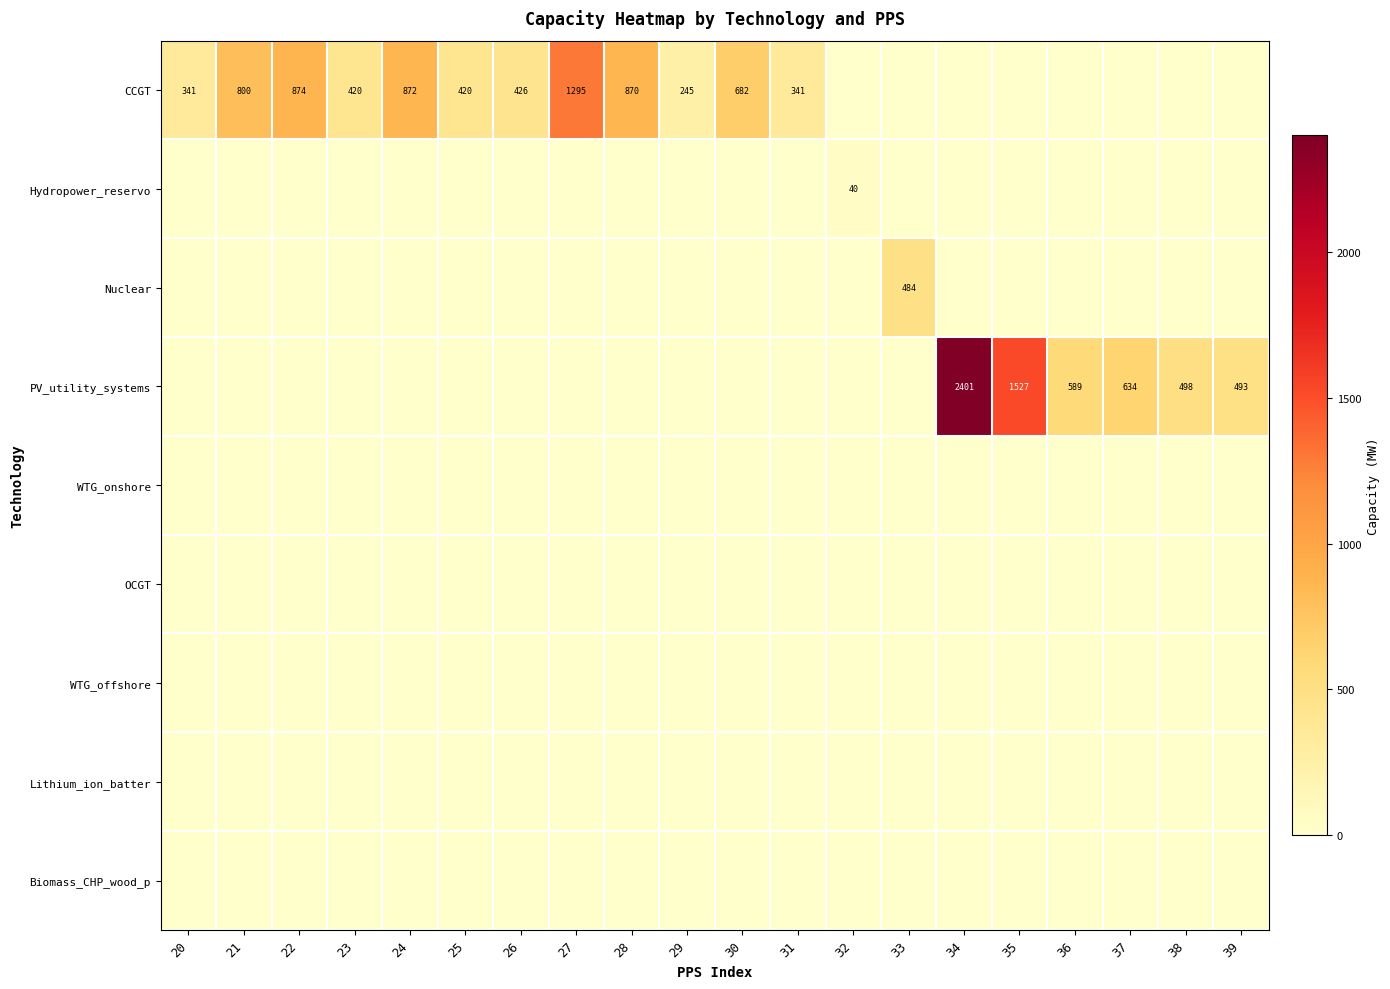

Between 36 and 37, which series saw the biggest shift?

PV_utility_systems